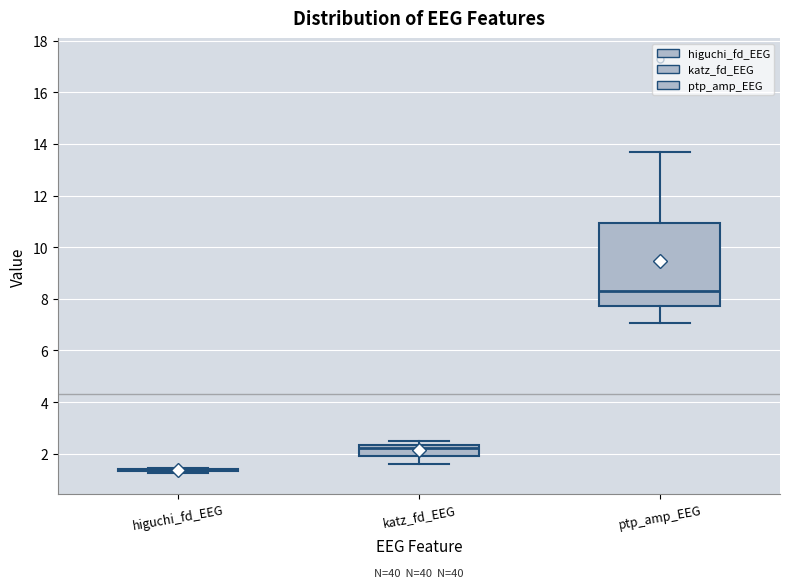

Reading left to right, transcribe this box plot: for each box, give where its median line is, the range the box spans, and where its two whiskers end, as read against the y-axis. The values are not printed on the chart, so give them approximately, as read against the axis.

higuchi_fd_EEG: box collapsed to a line at 1.4, whiskers 1.2 to 1.4
katz_fd_EEG: median 2.2, box 2.0 to 2.4, whiskers 1.6 to 2.4 (just above the box's upper edge)
ptp_amp_EEG: median 8.4, box 7.8 to 11.0, whiskers 7.0 to 13.6